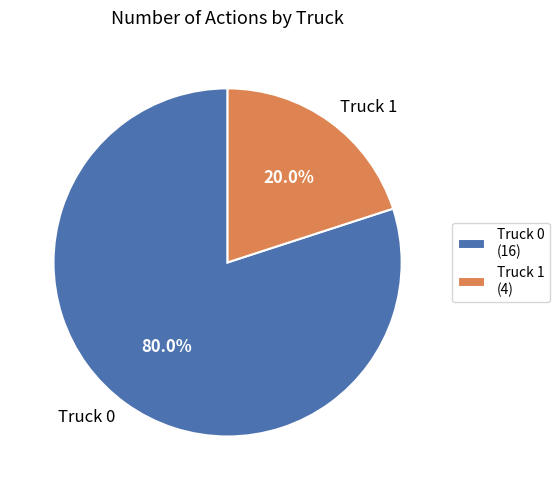

Count the number of slices in the pie.

2